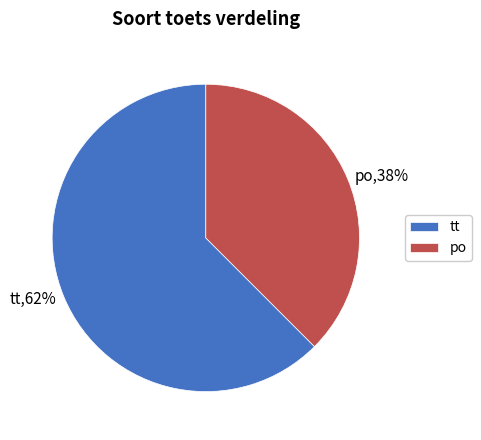

Rank the categories by value from lowest to highest.

po, tt